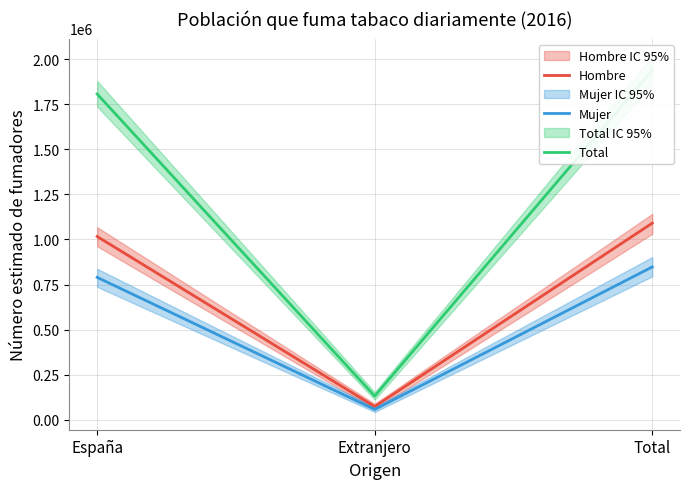

How many categories are shown in the chart?

3